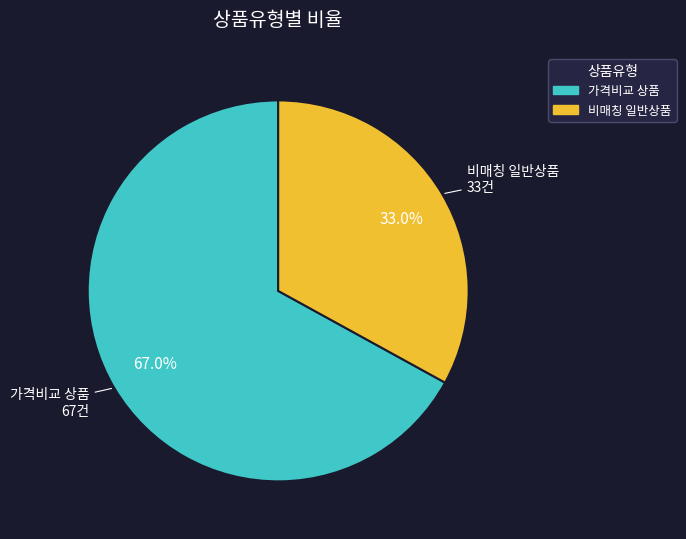

How many slices are in this pie chart?

2